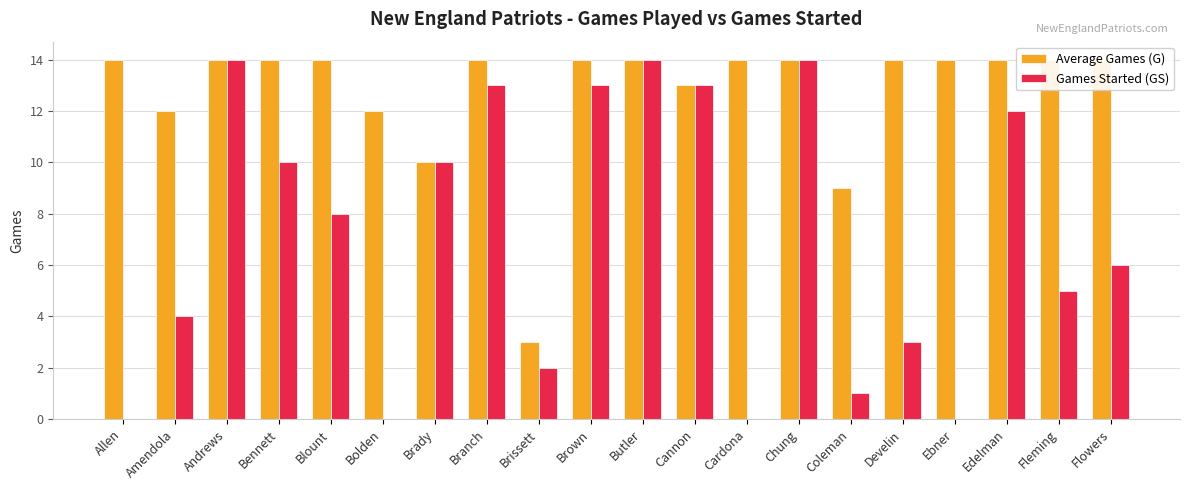

What is the approximate value of Average Games (G) at Bennett?

14